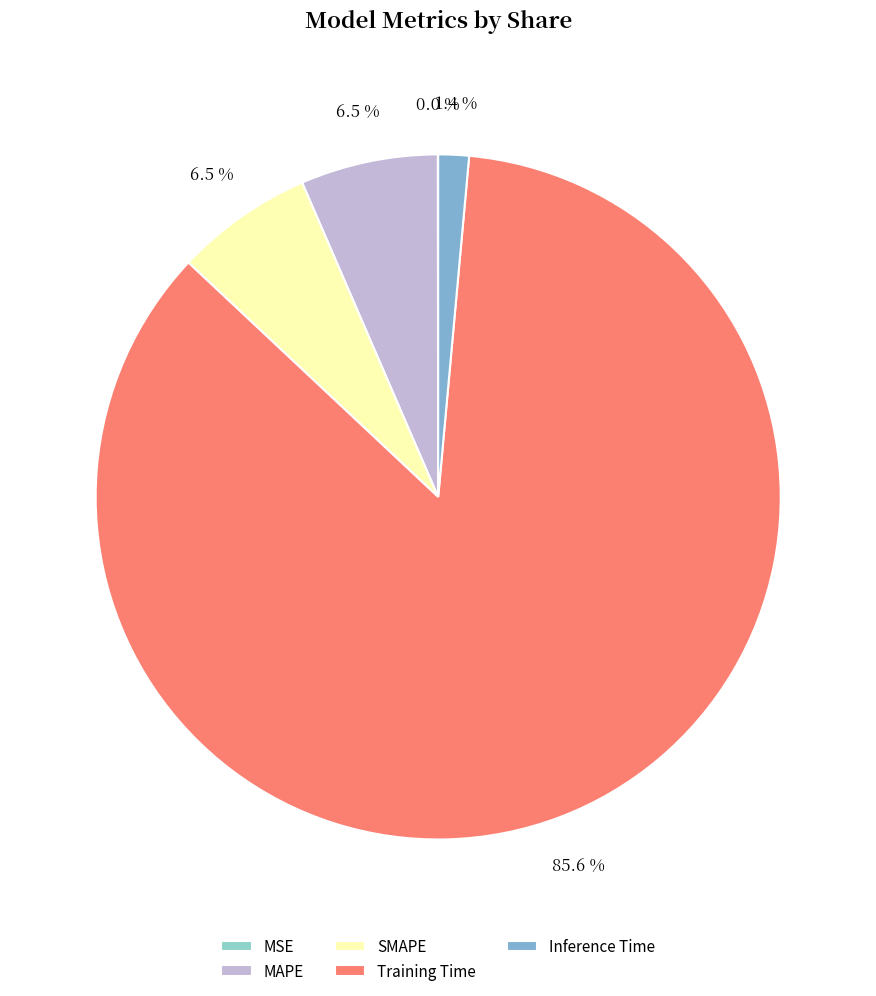

Is there any slice that represents more than half of the pie?

Yes